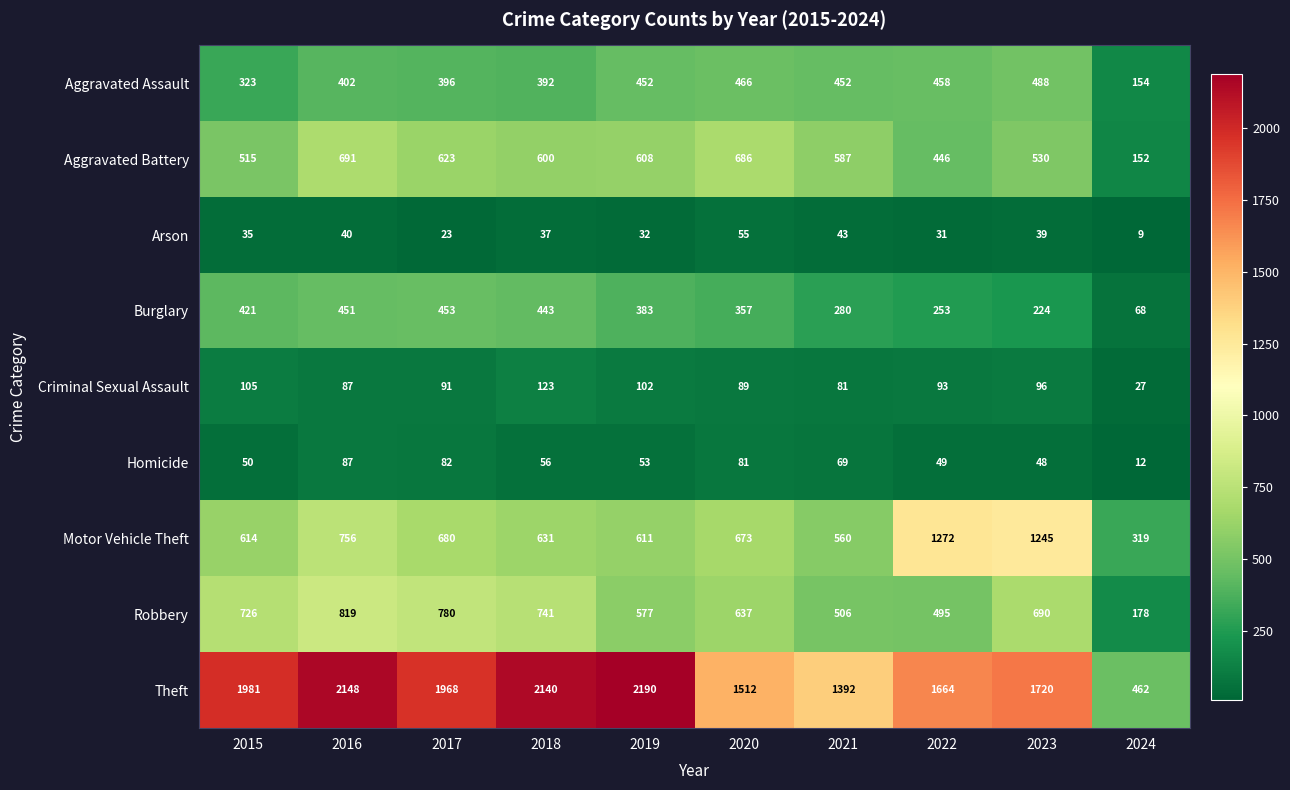

True or false: Robbery has a value of 370 at 2023.

False